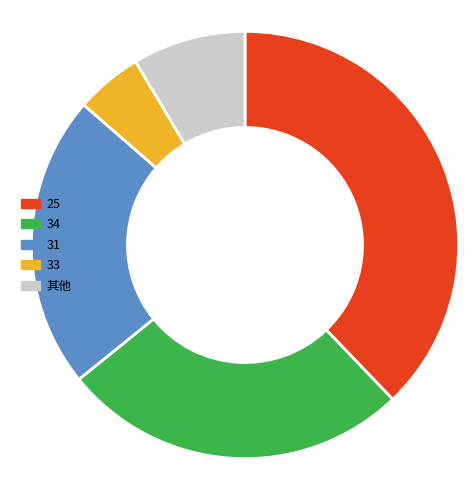

Approximately how many times larger is the value at 31 compared to 其他?

2.6